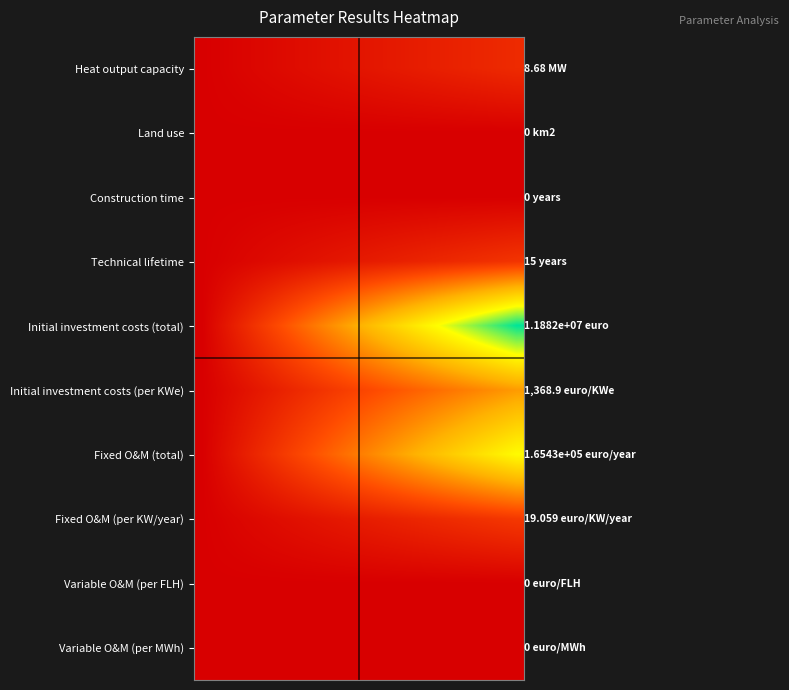

Count the number of data series in this chart.

10